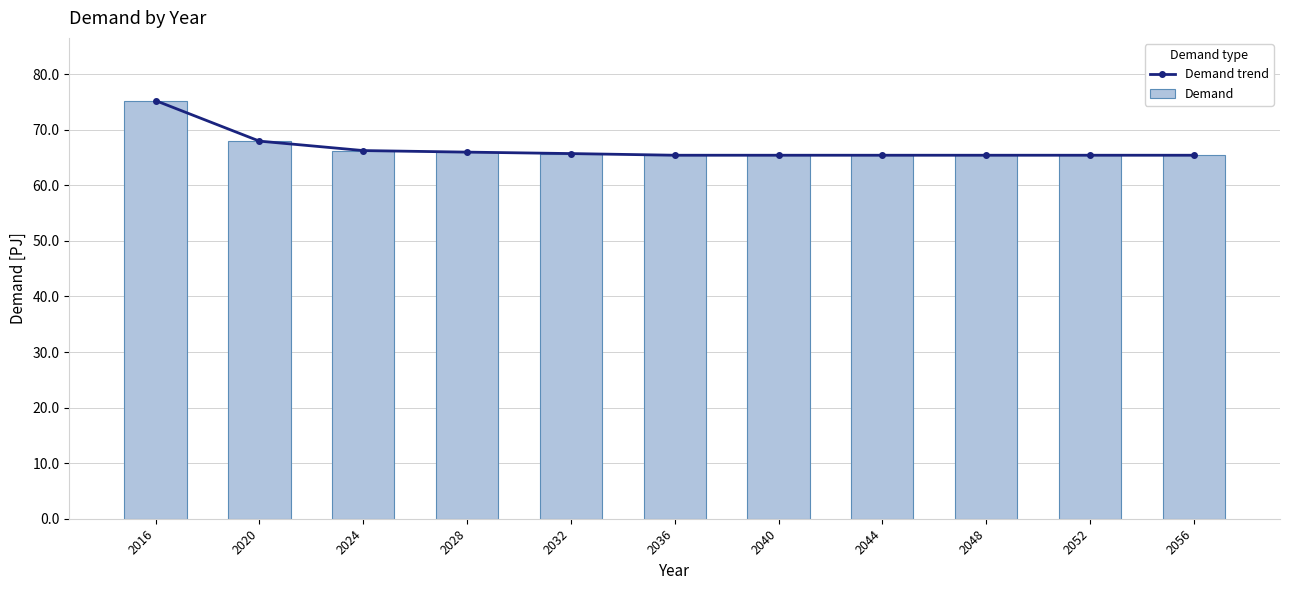

The Demand series shows 87.1 at 2040. True or false?

False